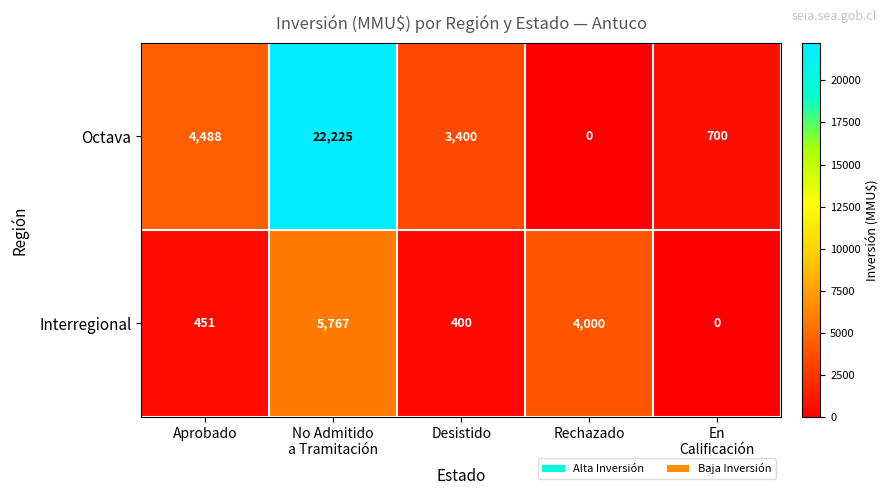

Rank the series by their average value, from highest to lowest.

Octava, Interregional